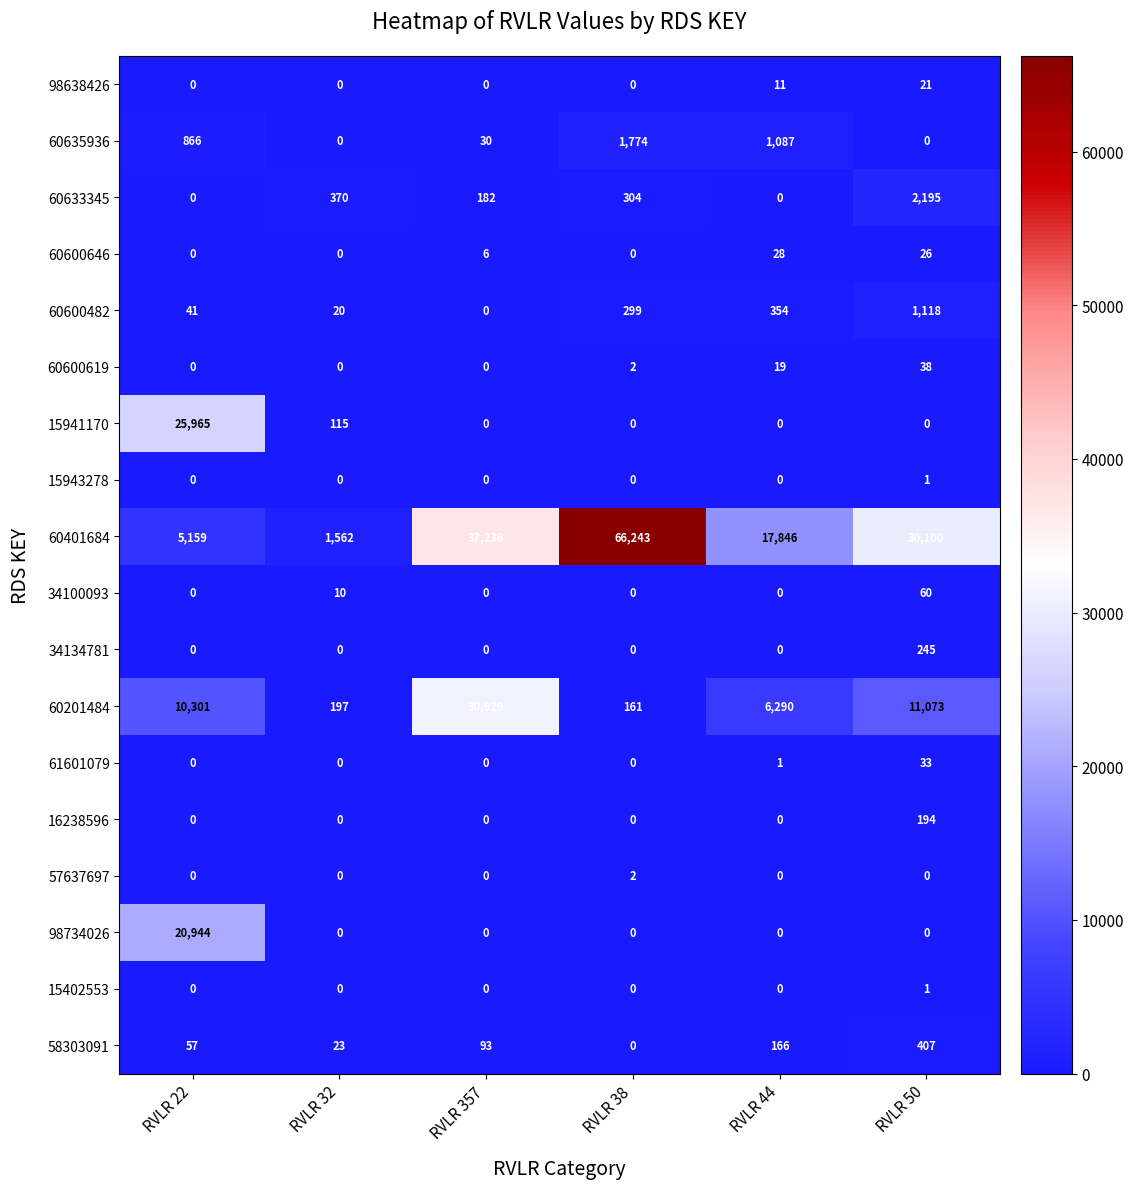

Where is 60600646 nearest to the value 14?

RVLR 357